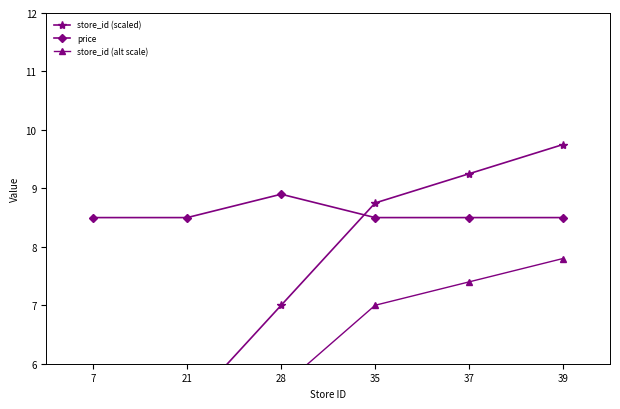

Which category has the highest value across all series?

39